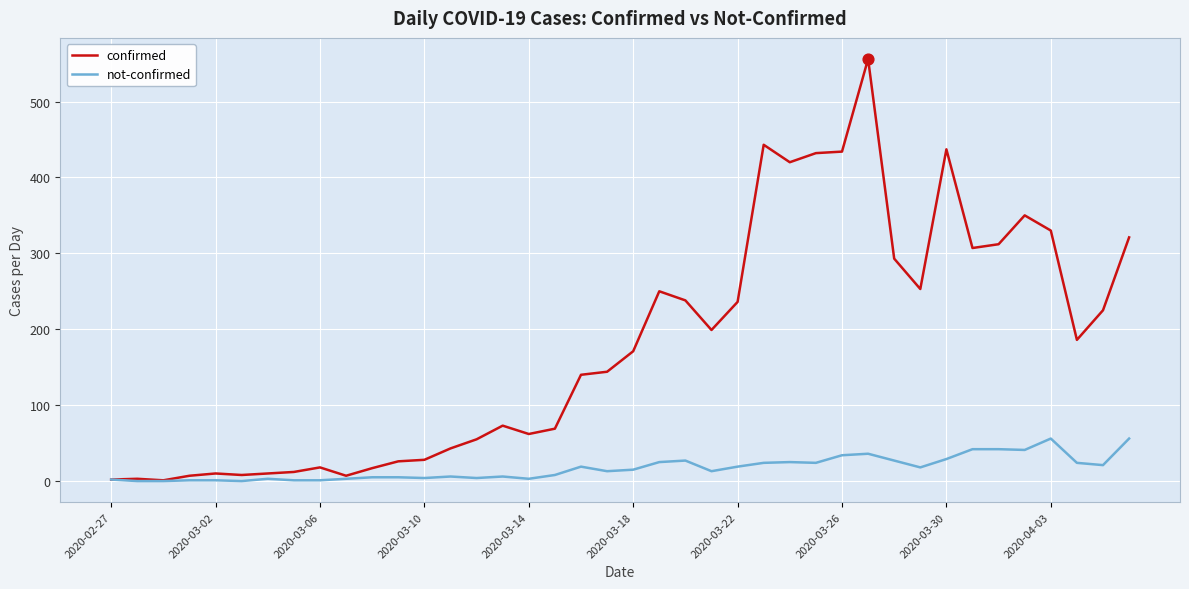

Which series has the largest total across all categories?

confirmed